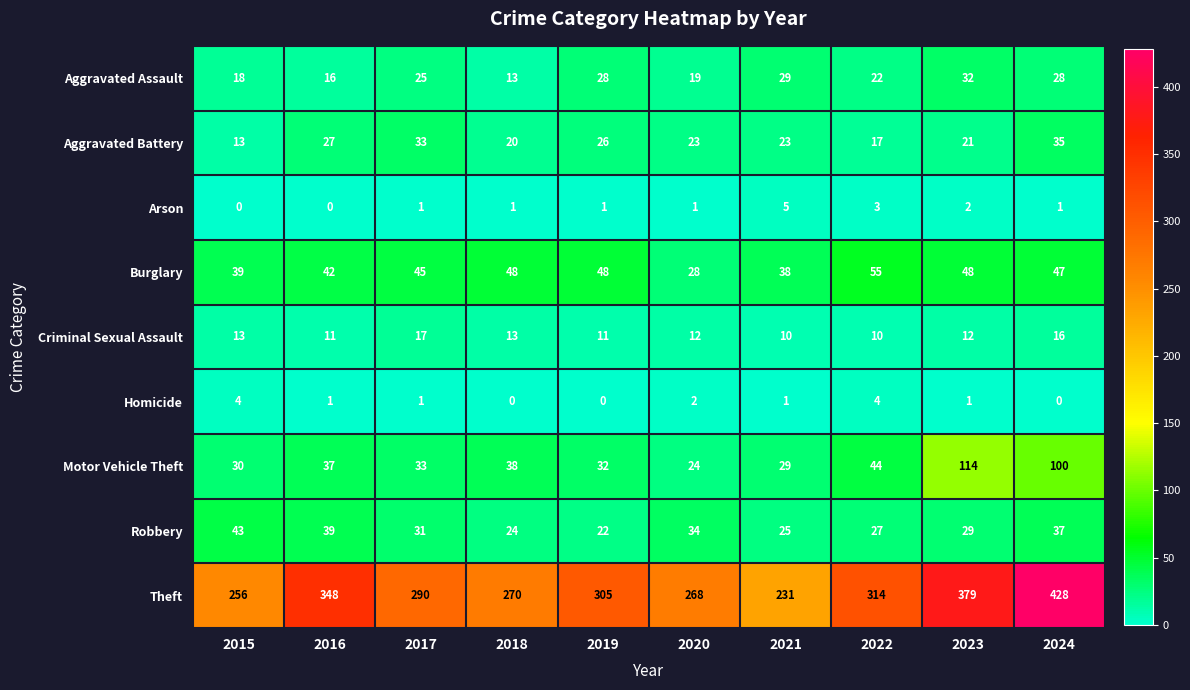

What is the highest value of the Motor Vehicle Theft series?

114